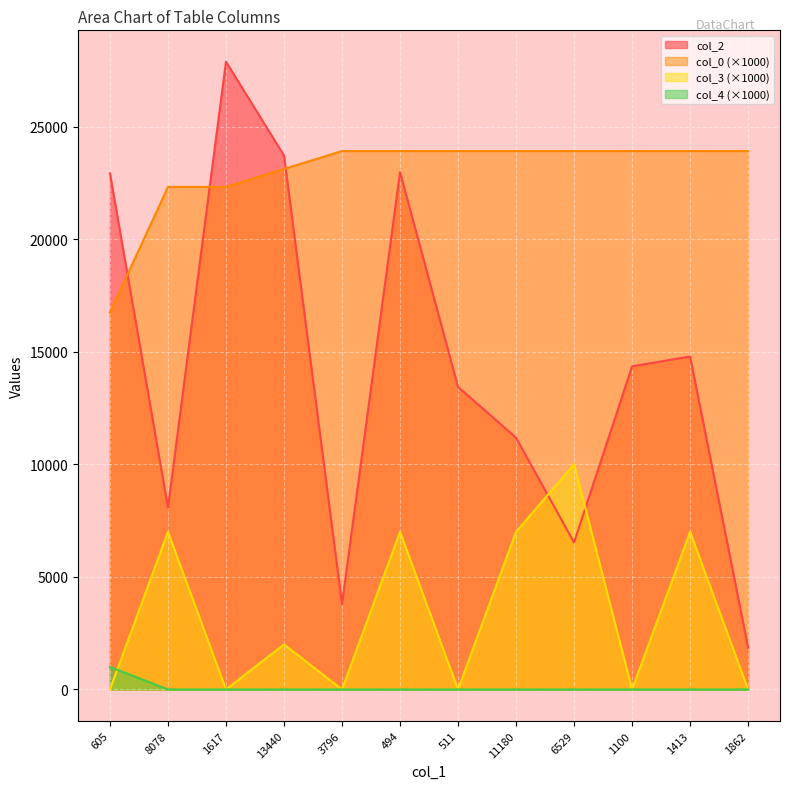

What is the difference between the maximum and minimum values in the col_3 series?

10000.0